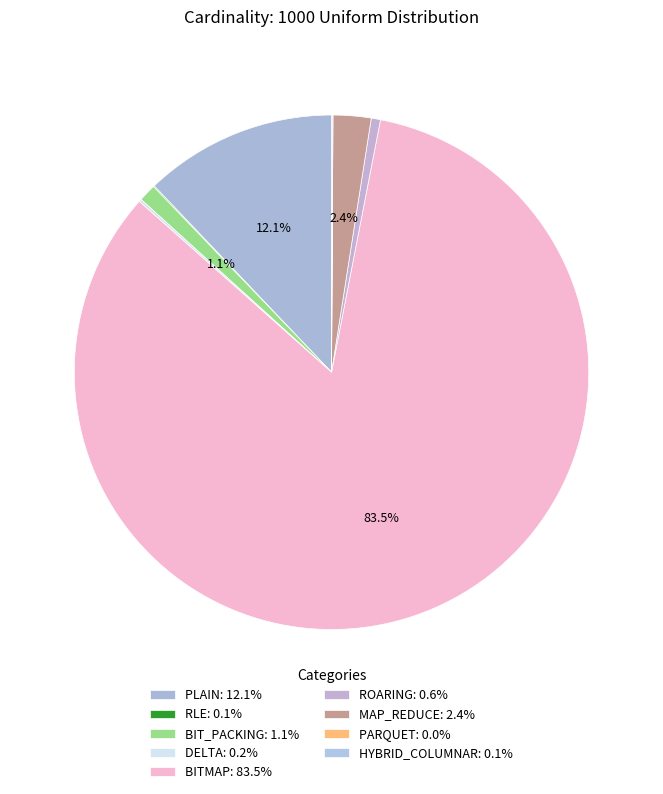

How many slices are in this pie chart?

9